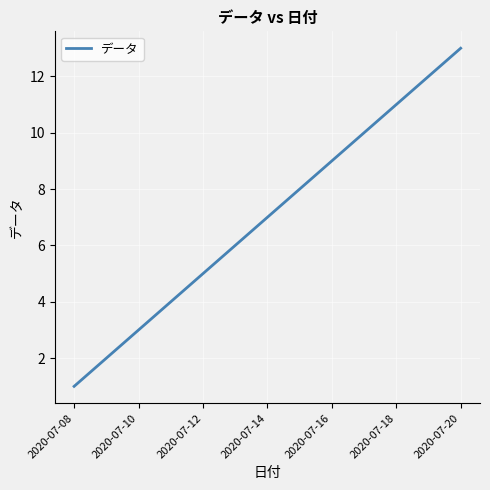

What is the maximum value shown in the chart?

13